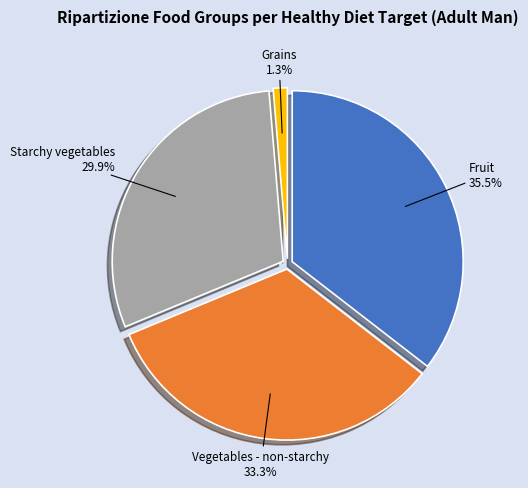

How many segments does this pie chart have?

4